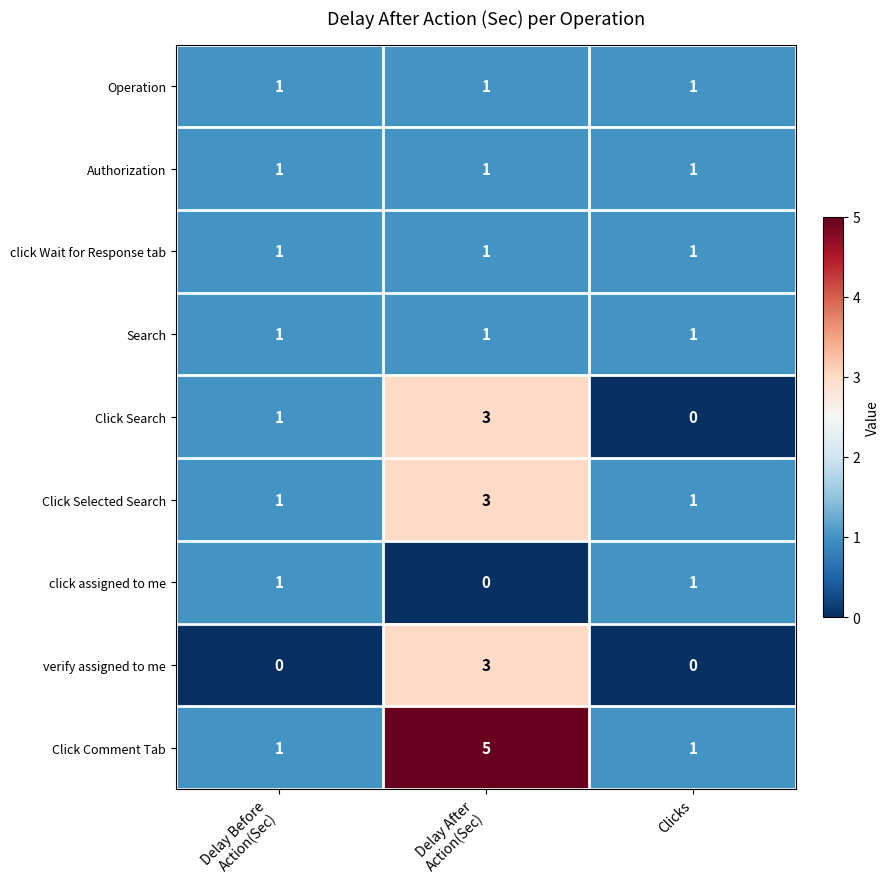

What is the total value across all series at Clicks?

7